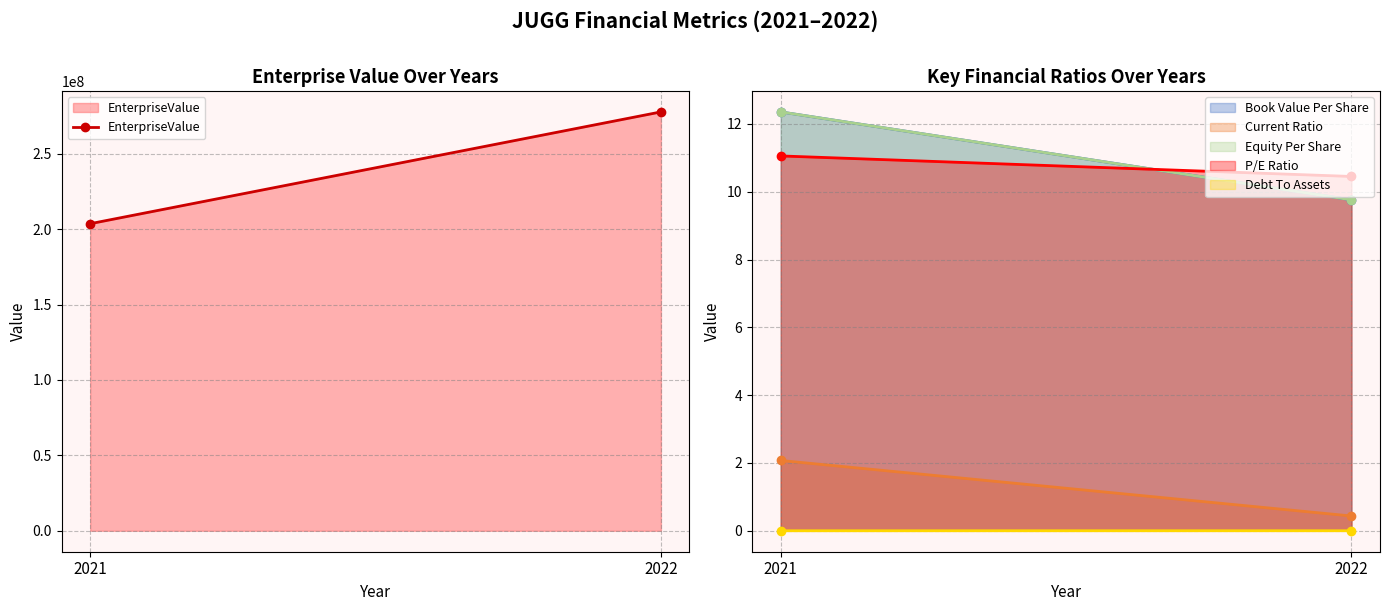

Approximately how many times larger is the value at 2021 compared to 2022?

0.7